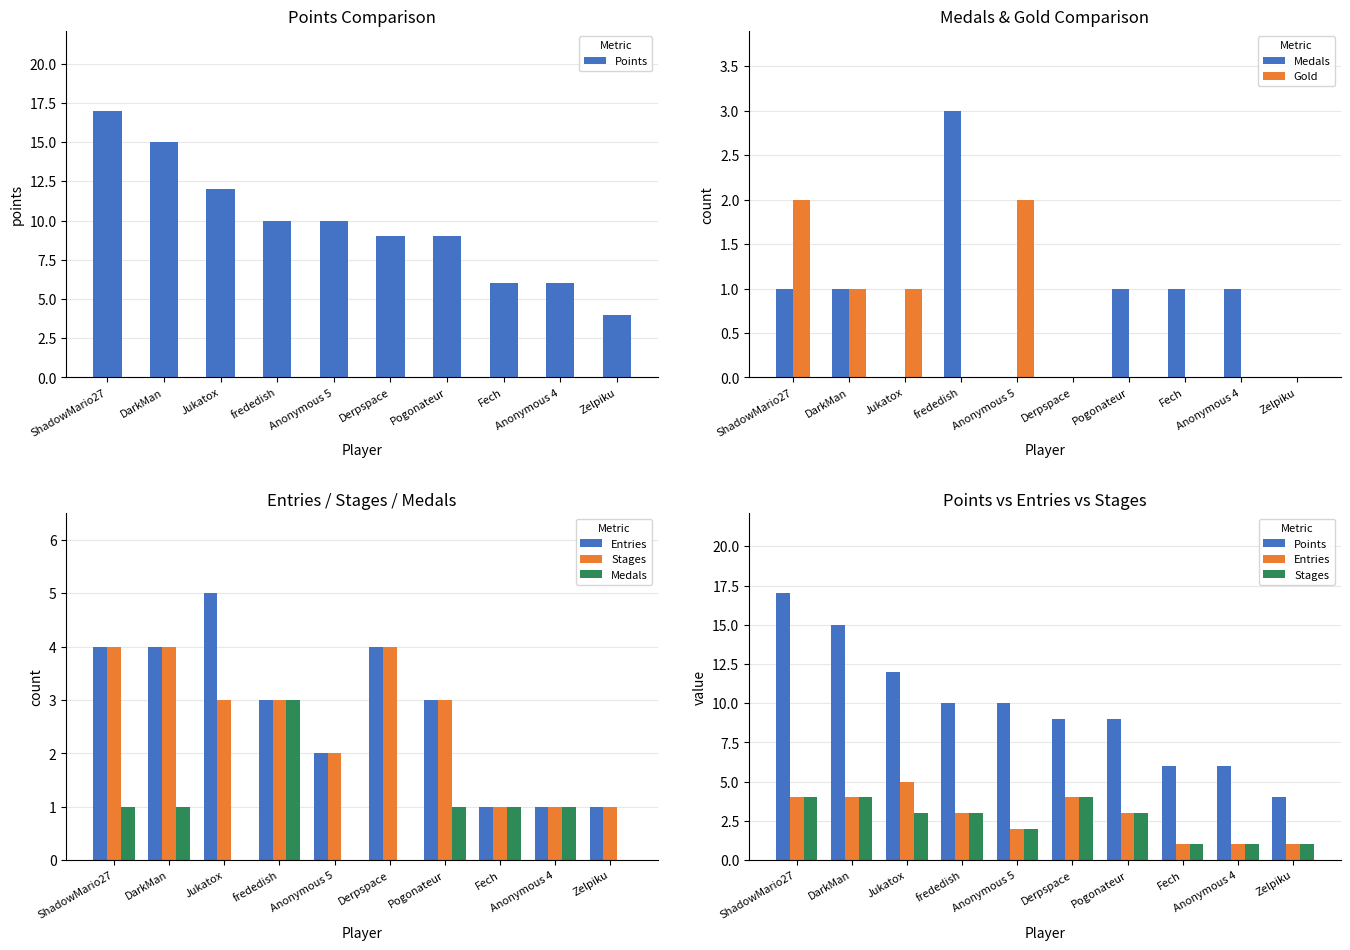

What is the label of the 4th bar from the right?

Pogonateur